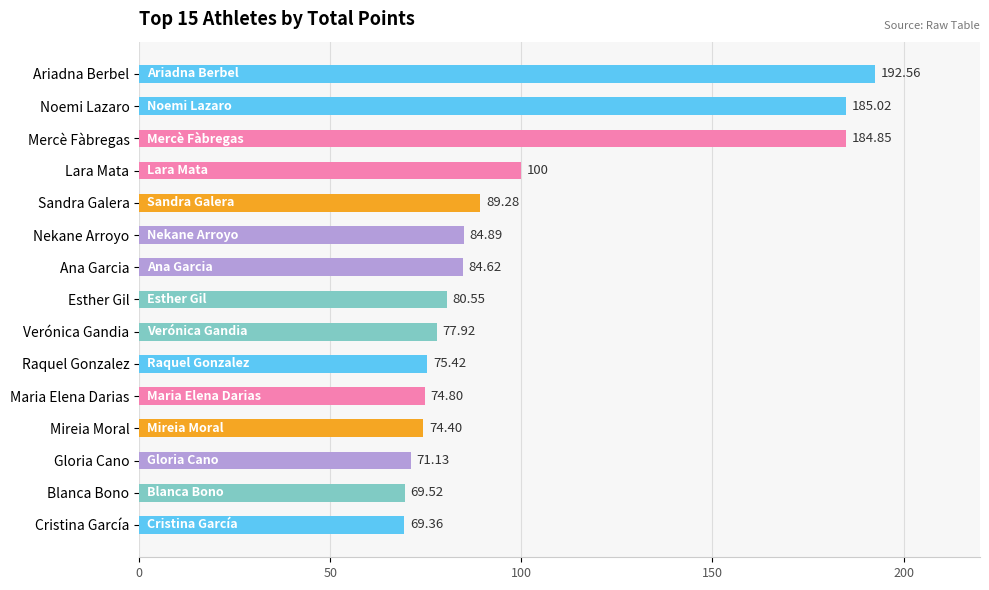

Rank the categories by value from highest to lowest.

Ariadna Berbel, Noemi Lazaro, Mercè Fàbregas, Lara Mata, Sandra Galera, Nekane Arroyo, Ana Garcia, Esther Gil, Verónica Gandia, Raquel Gonzalez, Maria Elena Darias, Mireia Moral, Gloria Cano, Blanca Bono, Cristina García